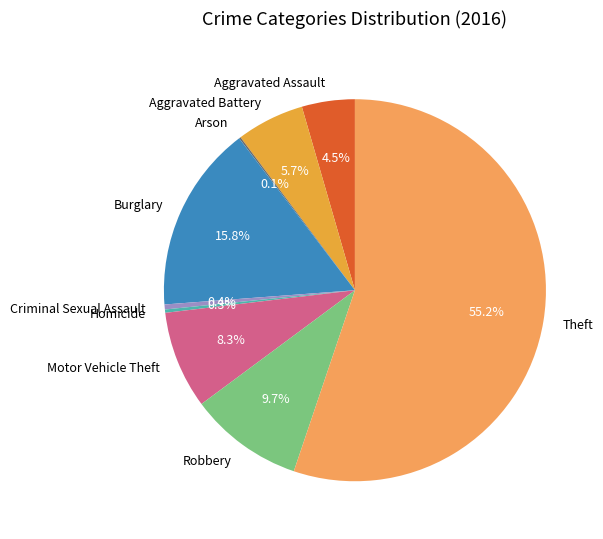

What percentage is the Motor Vehicle Theft slice, to the nearest percent?

8%